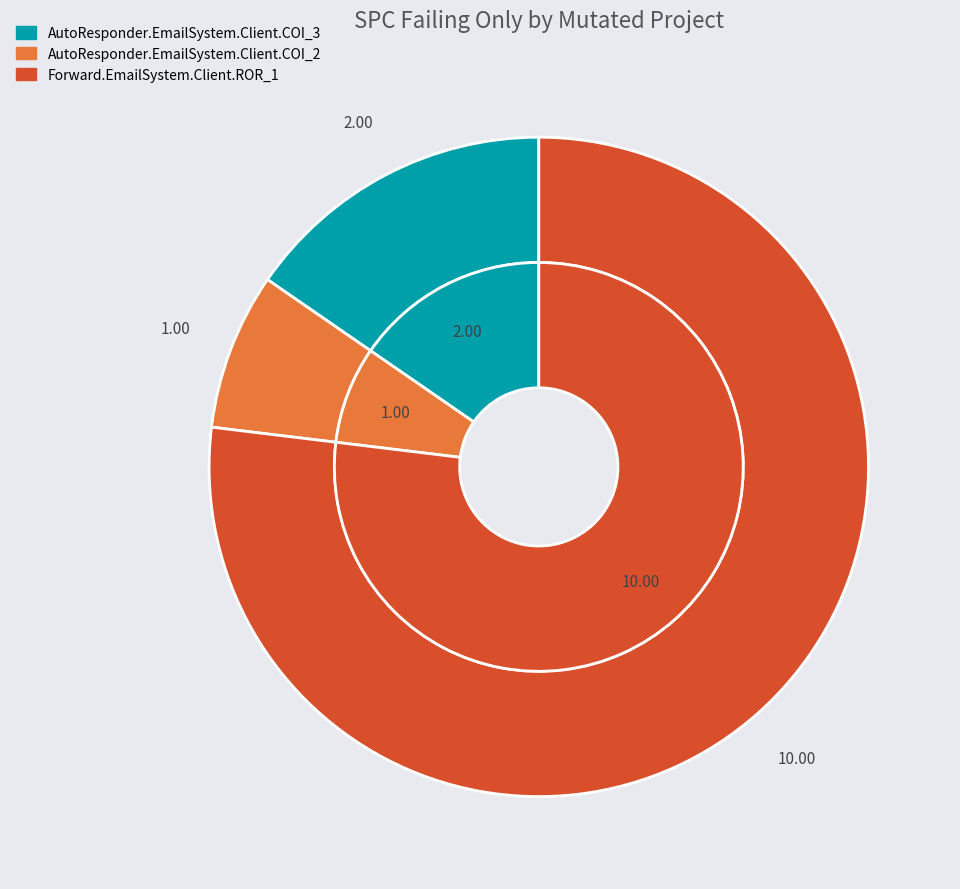

What is the majority slice?

Forward.EmailSystem.Client.ROR_1